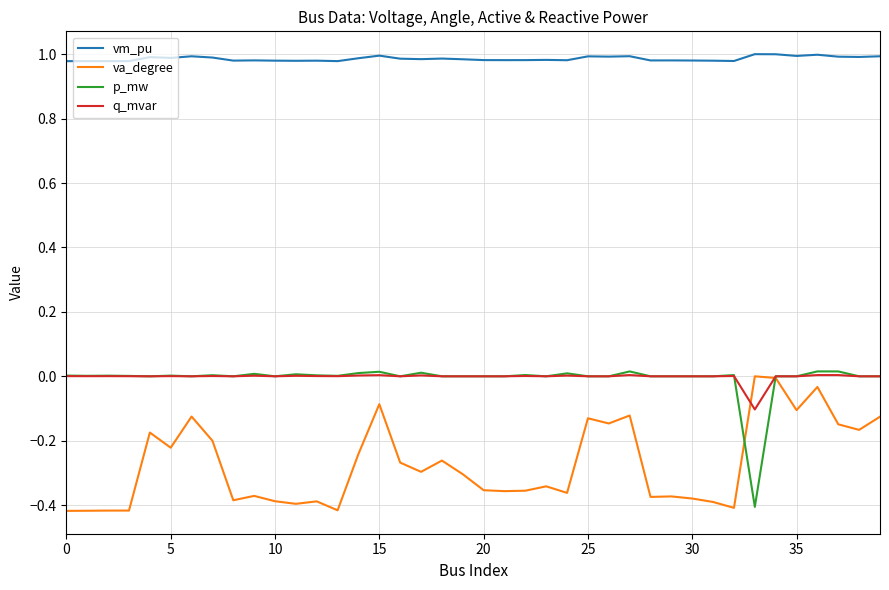

True or false: vm_pu and p_mw intersect in this chart.

False